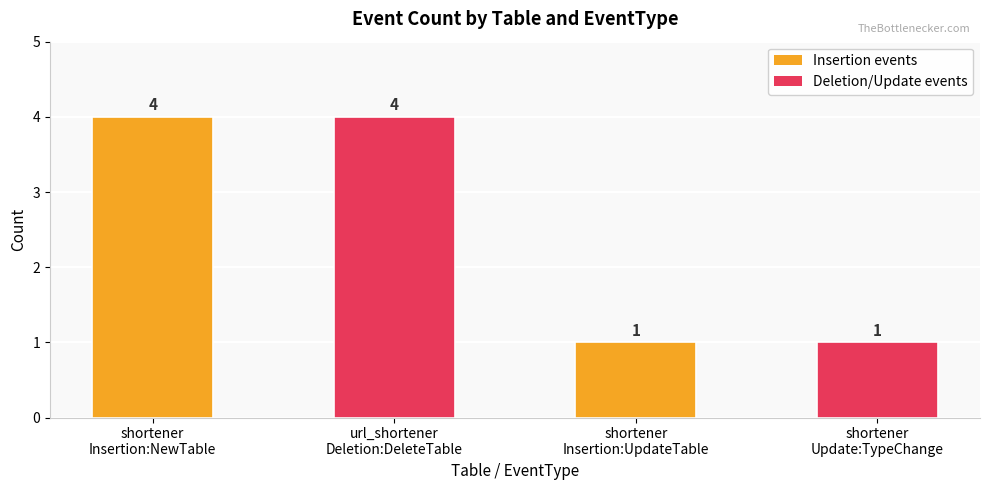

How many values are between 1 and 4?

4